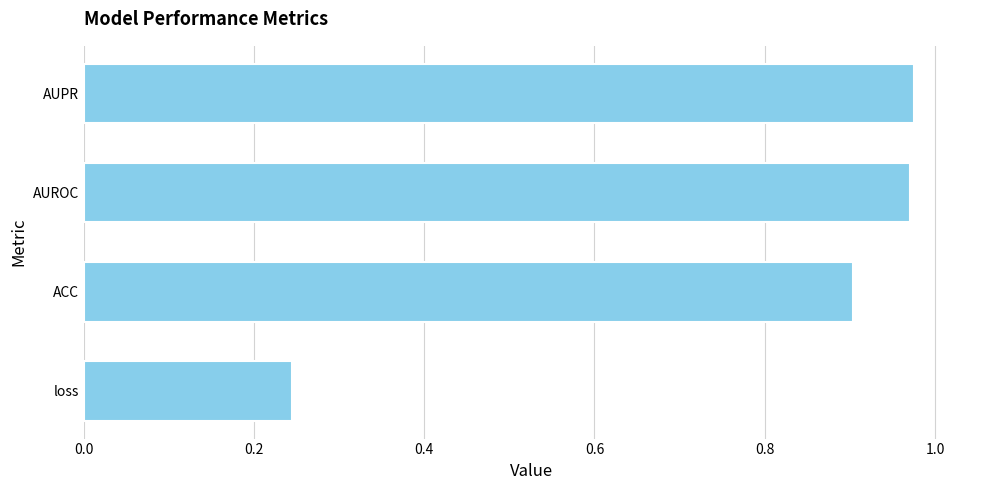

What is the difference between the maximum and minimum values?

0.7